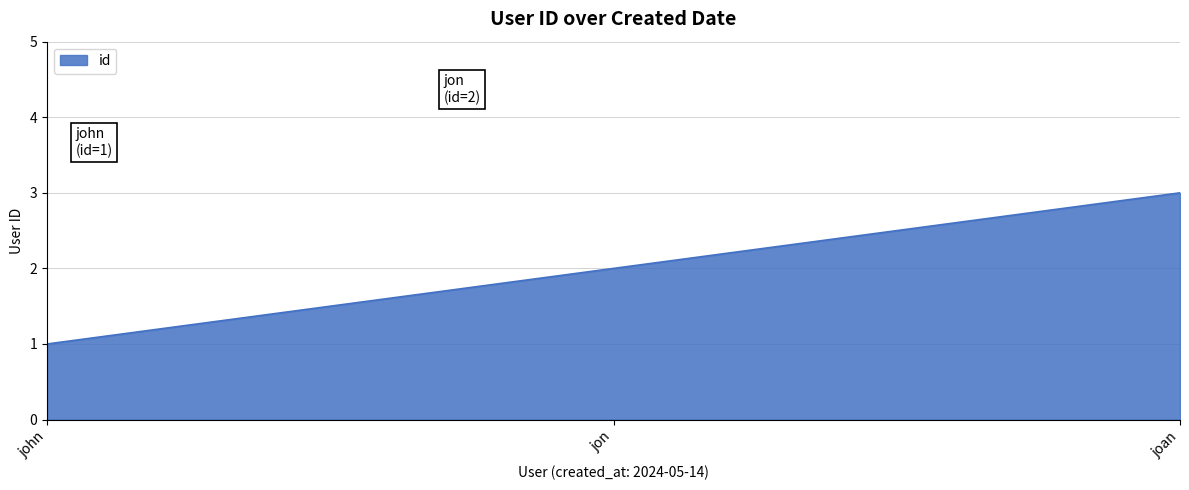

Approximately how many times larger is the value at joan compared to john?

3.0